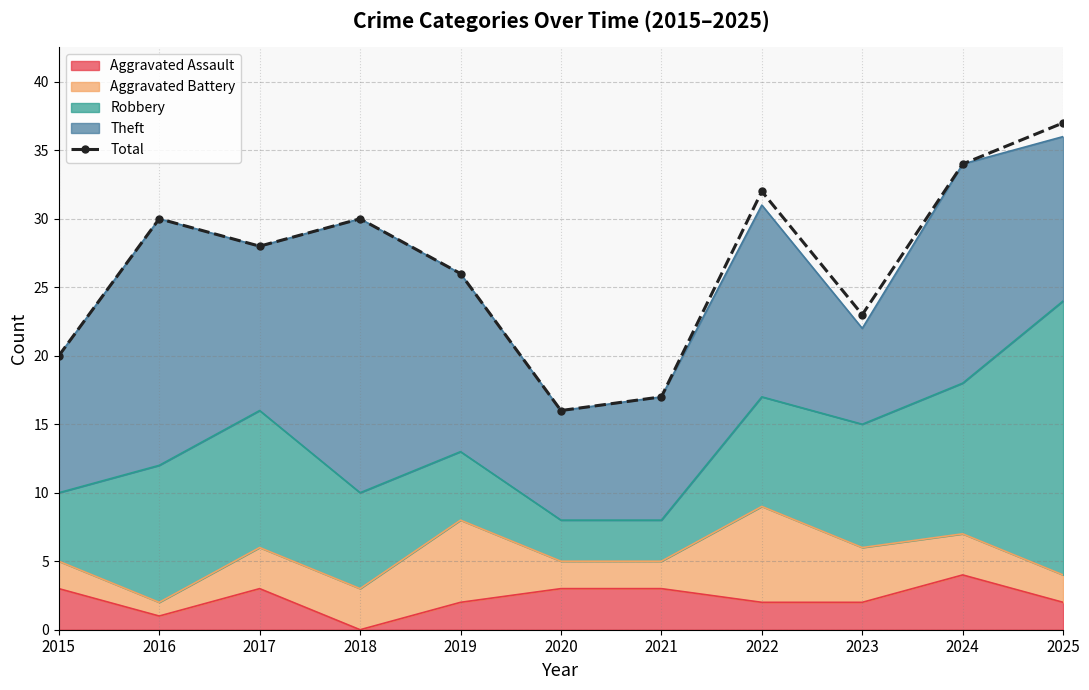

True or false: the data shows 5 at 2015.

False